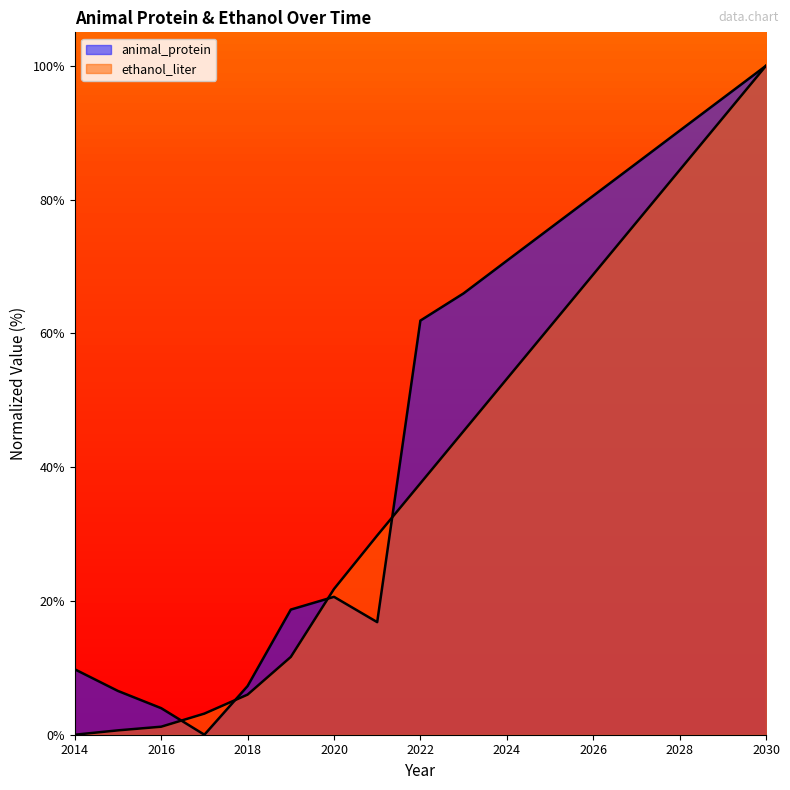

Which has a higher value, 2015 or 2027?

2027